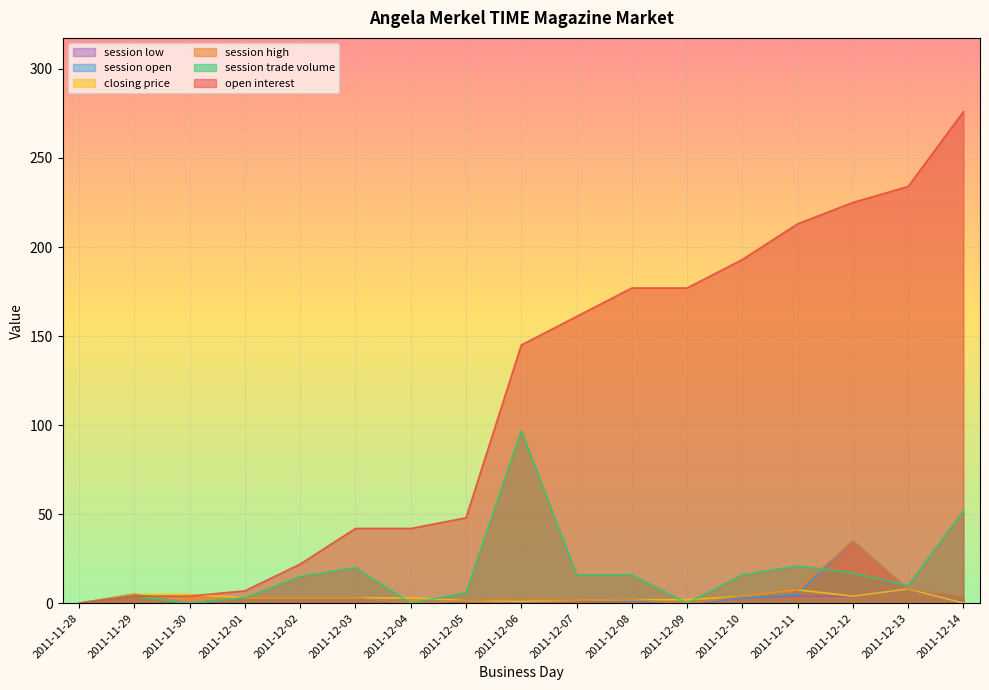

True or false: session low and open interest intersect in this chart.

True